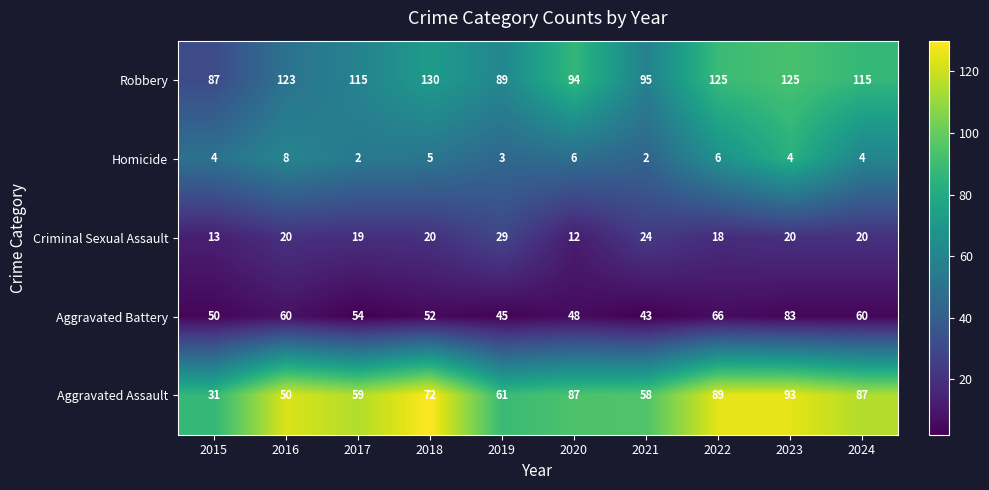

How many values in the Aggravated Assault series are below 72?

5